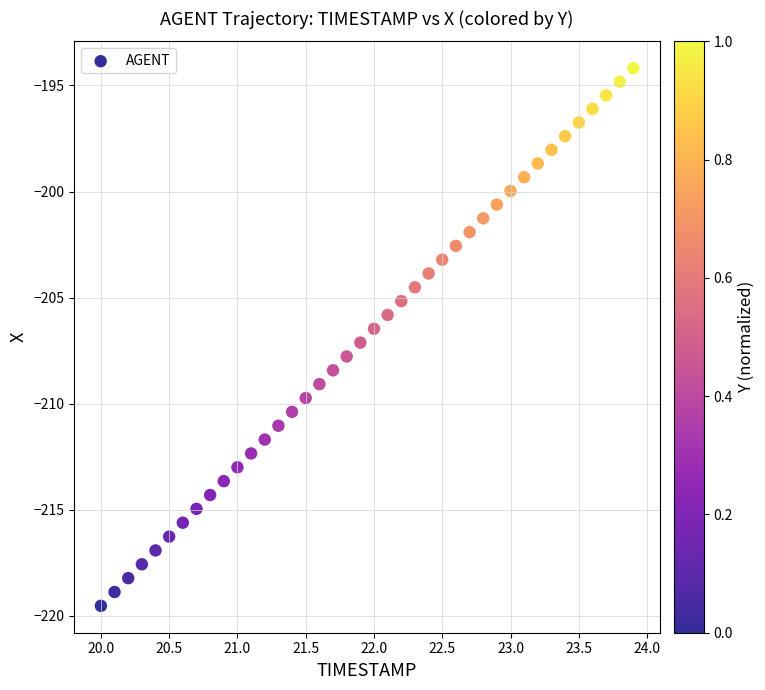

What is the range of Y values (max minus min)?

25.3